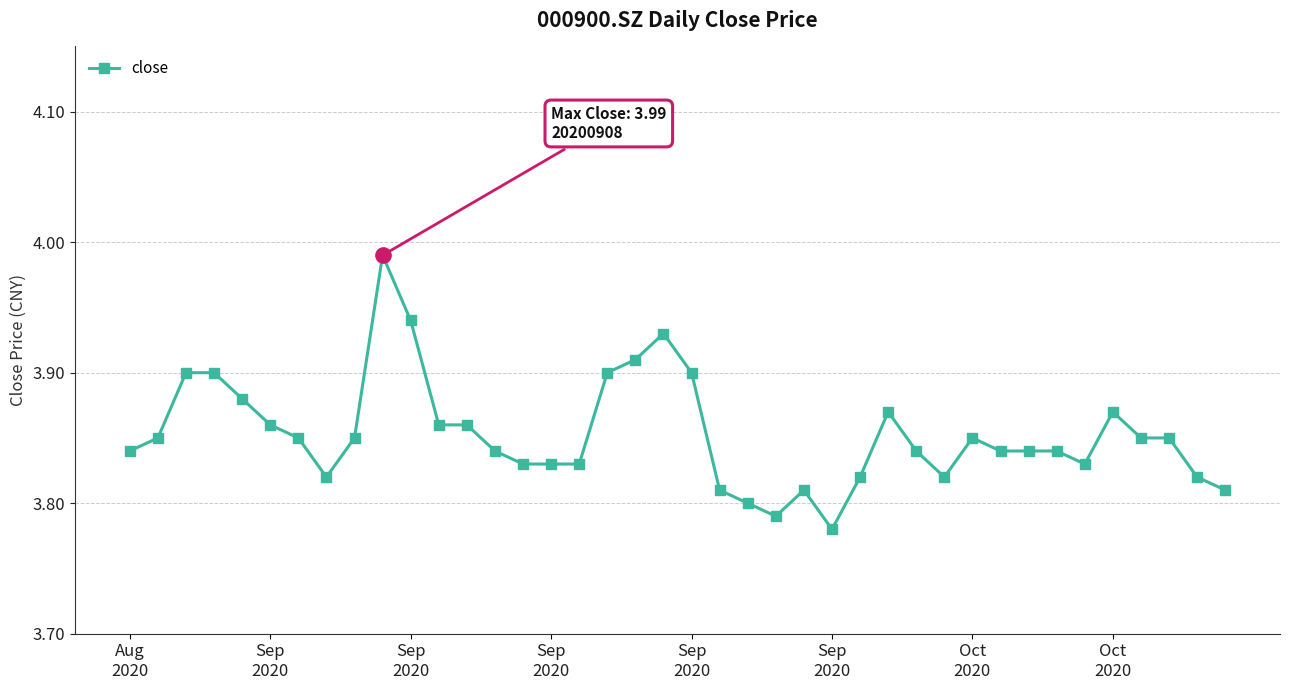

How many distinct data groups are displayed?

1